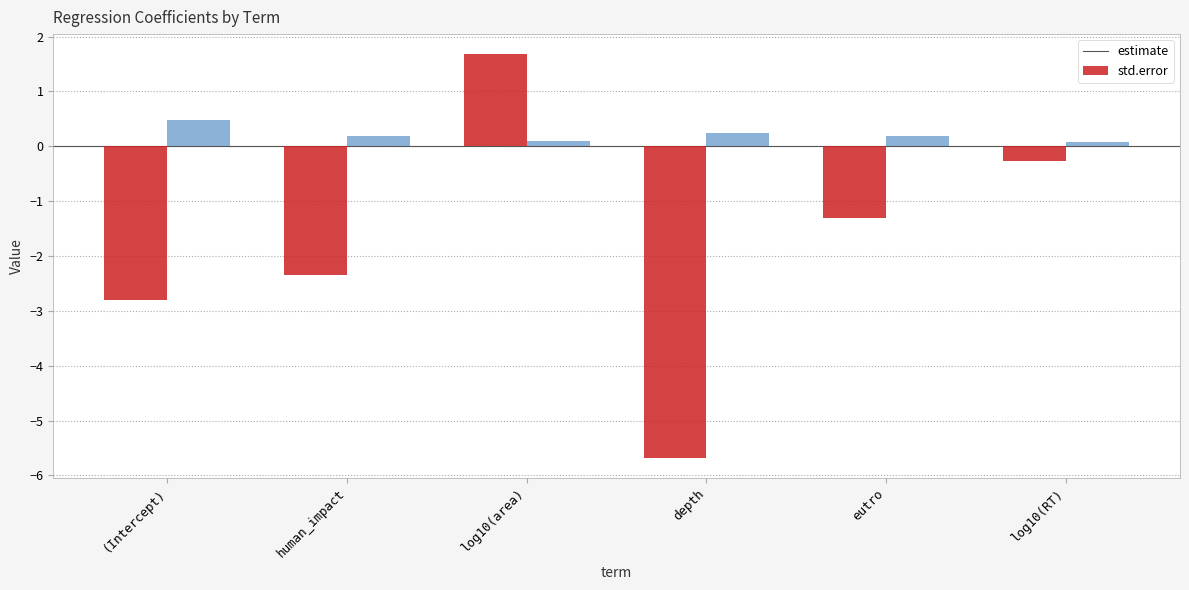

The estimate series shows 1.7 at log10(area). True or false?

True